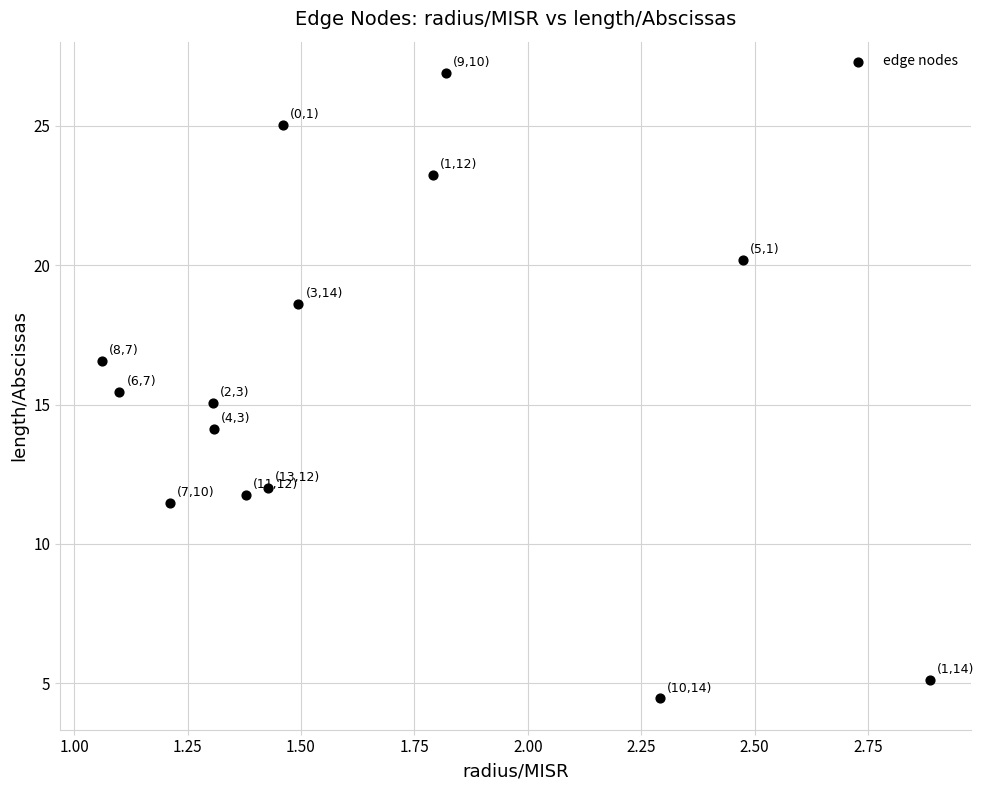

What is the range of Y values (max minus min)?

22.5